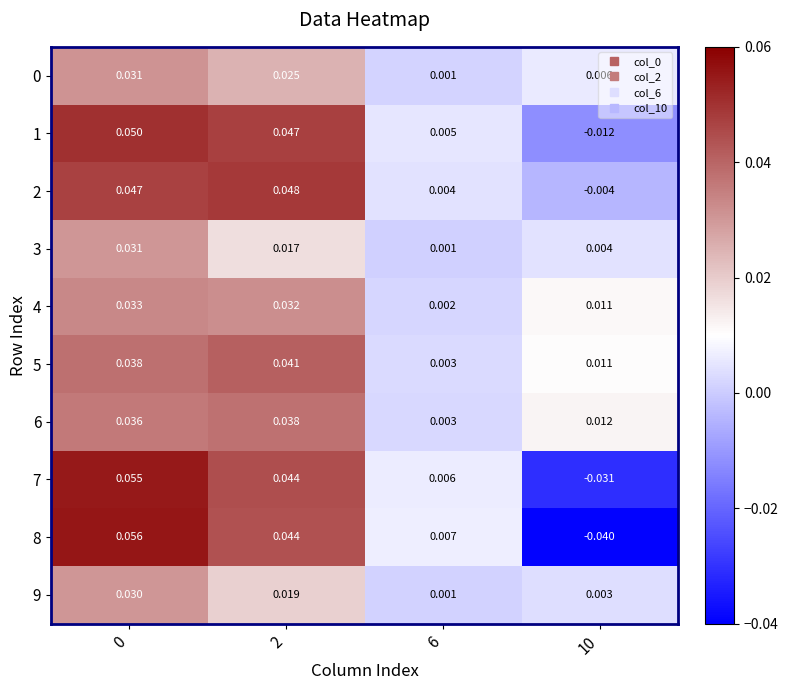

How many data points in 2 are above 0?

3